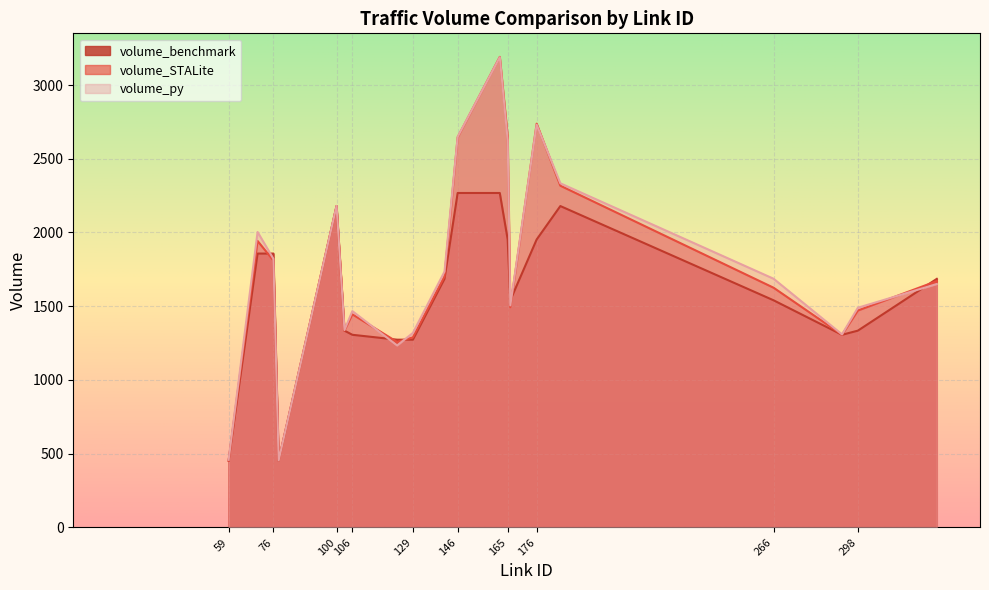

Is it true that volume_STALite equals 2179.4 at 100?

True